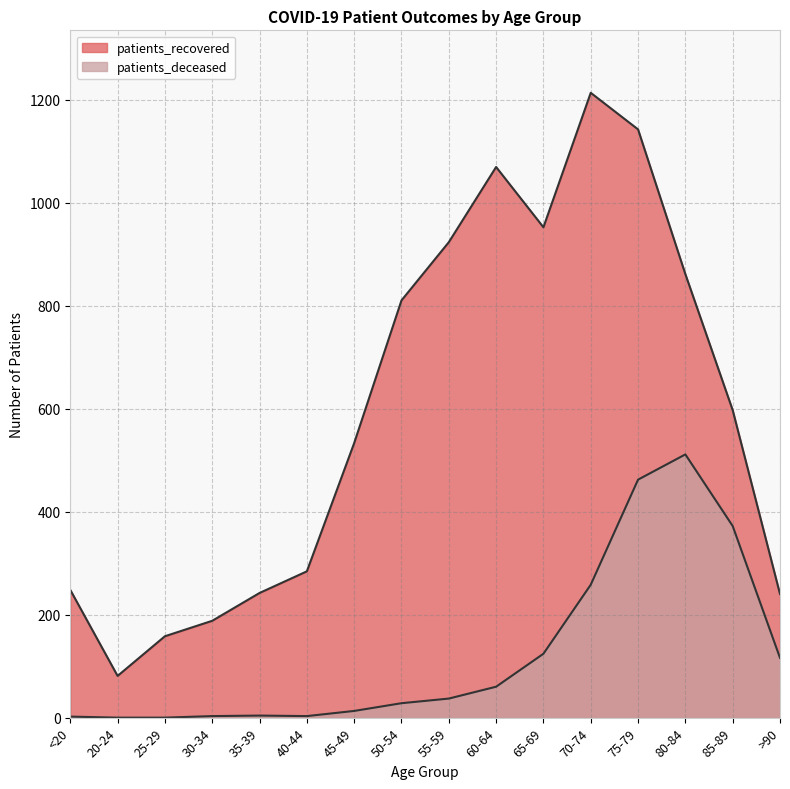

Read the patients_recovered value at 30-34, to the nearest 50.

200